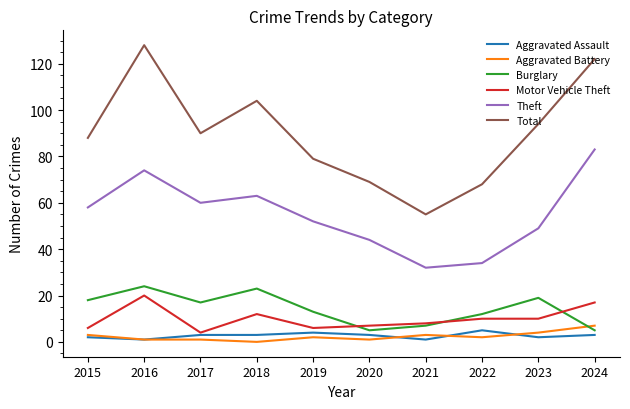

At which category is the sum across all series the highest?

2016